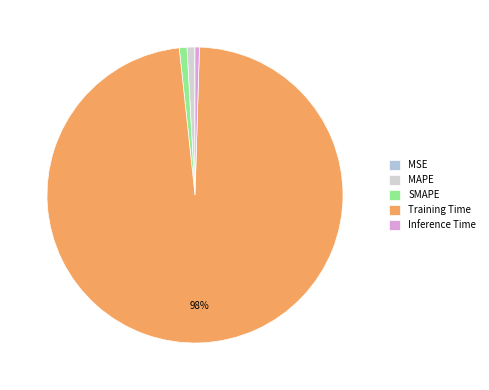

Which slice is the smallest?

MSE